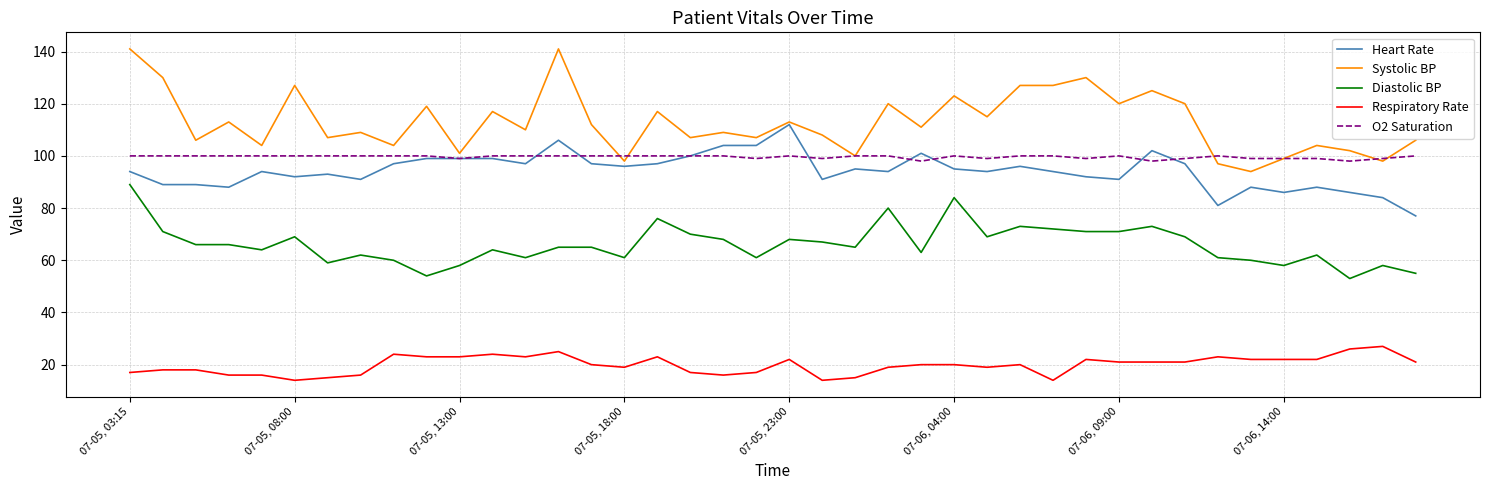

True or false: Systolic BP and Respiratory Rate cross at least once.

False